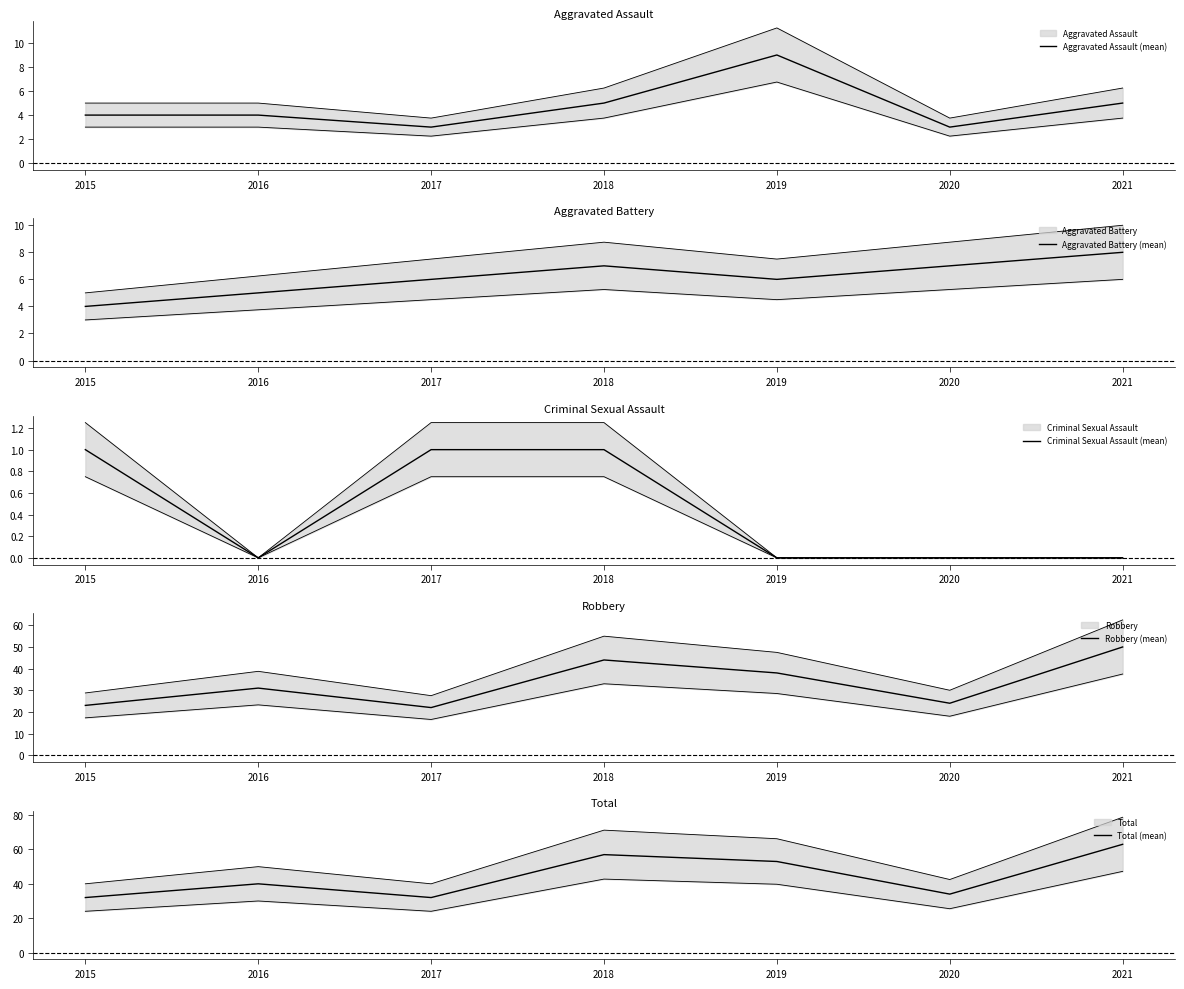

Reading left to right, list all the values displayed in this chart.

Aggravated Assault (mean): 2015=4	2016=4	2017=3	2018=5	2019=9	2020=3	2021=5
Aggravated Battery (mean): 2015=4	2016=5	2017=6	2018=7	2019=6	2020=7	2021=8
Criminal Sexual Assault (mean): 2015=1	2016=0	2017=1	2018=1	2019=0	2020=0	2021=0
Robbery (mean): 2015=23	2016=31	2017=22	2018=44	2019=38	2020=24	2021=50
Total (mean): 2015=32	2016=40	2017=32	2018=57	2019=53	2020=34	2021=63